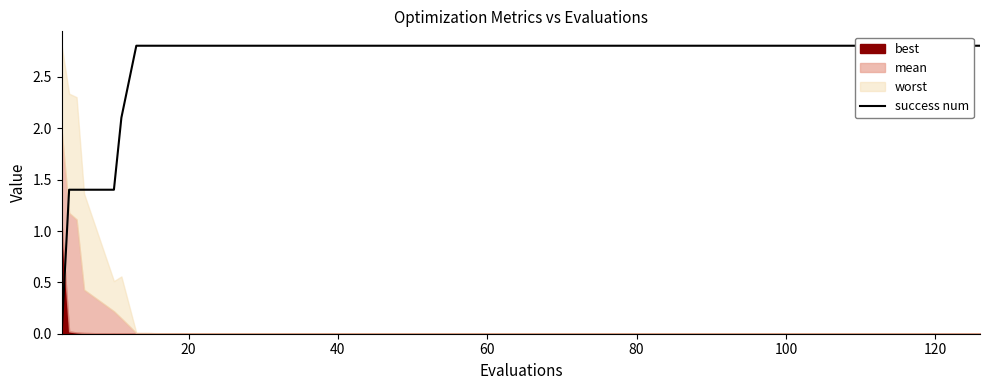

What is the value of the 24th point from the left?

2.8